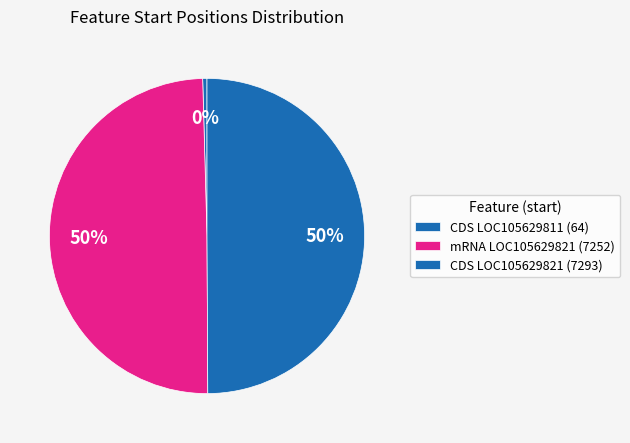

How many segments does this pie chart have?

3